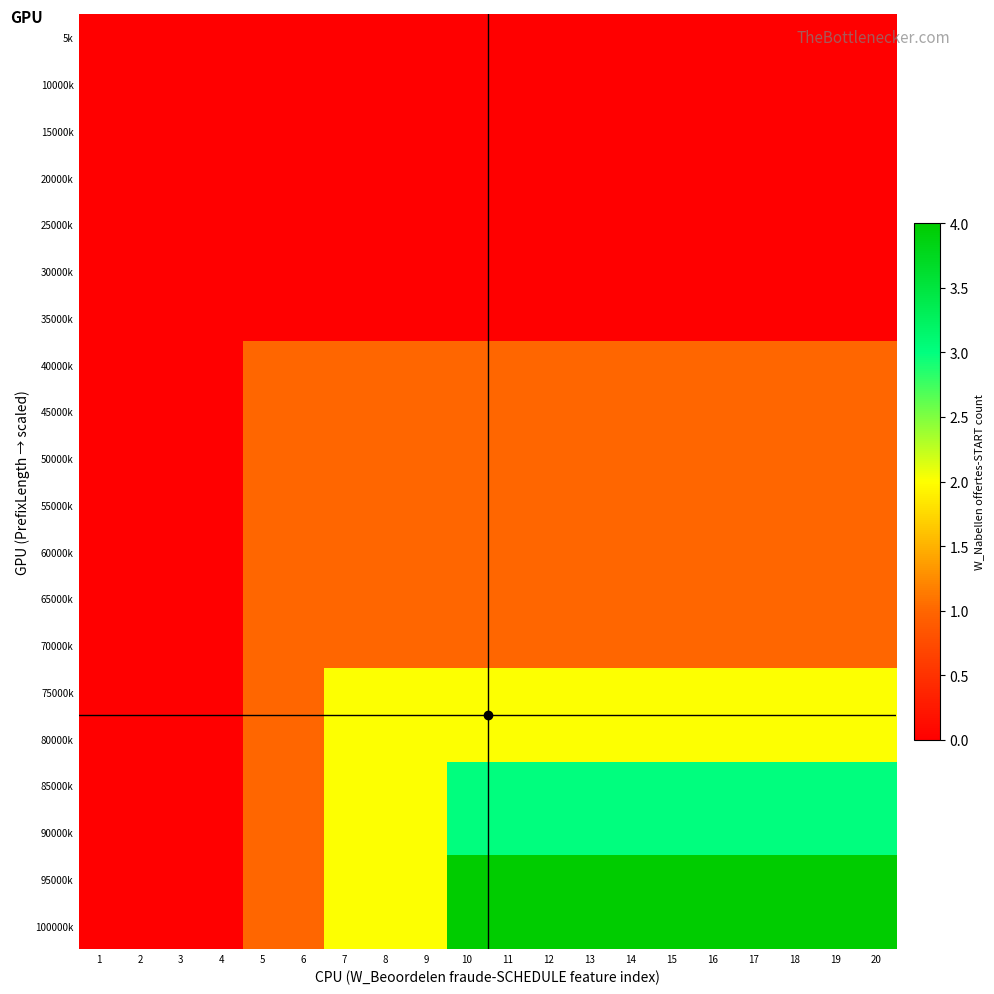

At 6, list the series in order from largest to smallest.

40000k, 45000k, 50000k, 55000k, 60000k, 65000k, 70000k, 75000k, 80000k, 85000k, 90000k, 95000k, 100000k, 5k, 10000k, 15000k, 20000k, 25000k, 30000k, 35000k